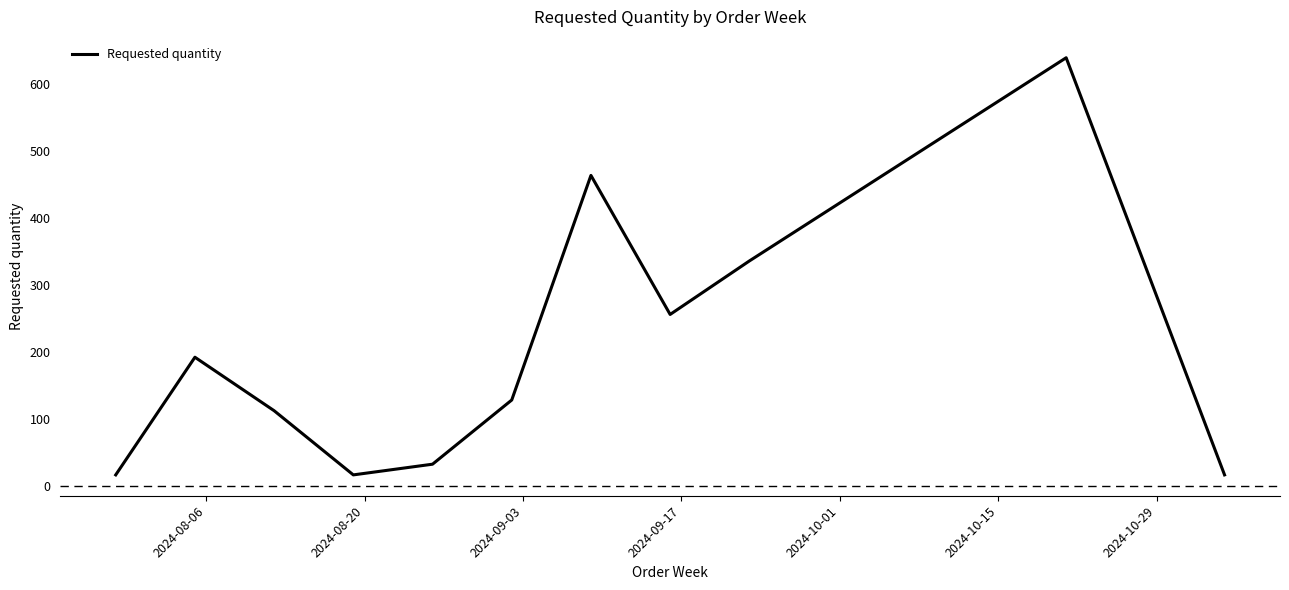

What is the maximum value shown in the chart?

640